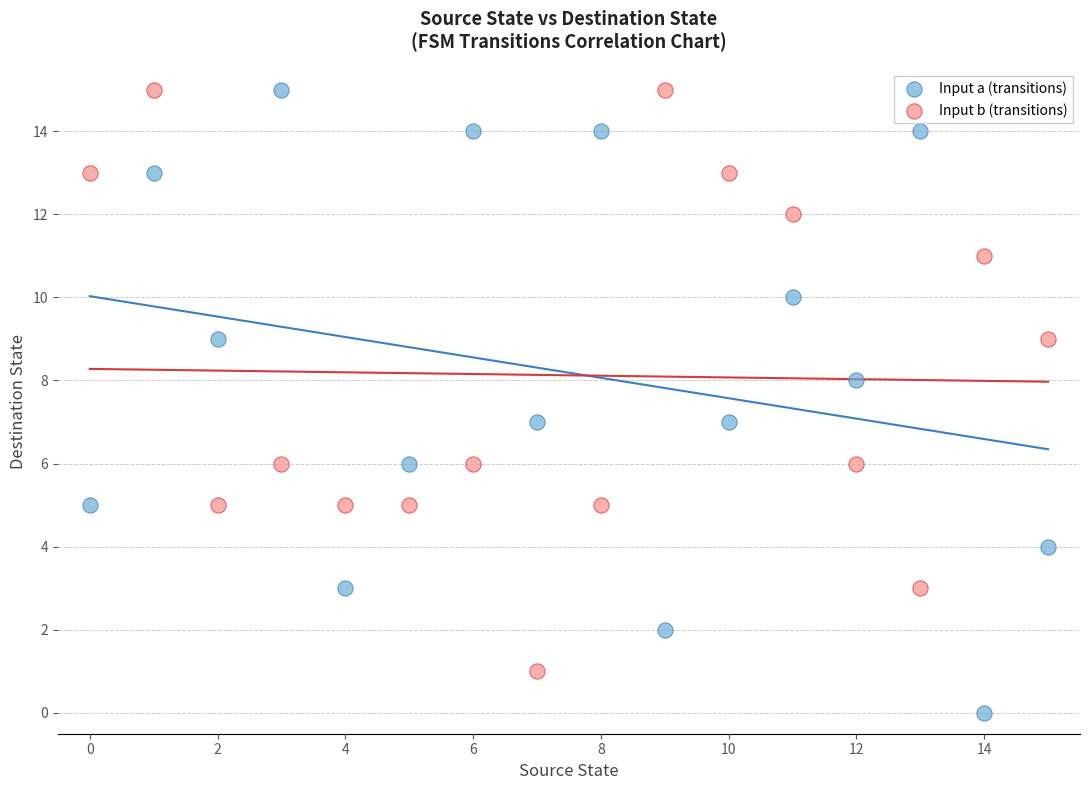

Which series reaches the minimum Y coordinate?

Input a (transitions)